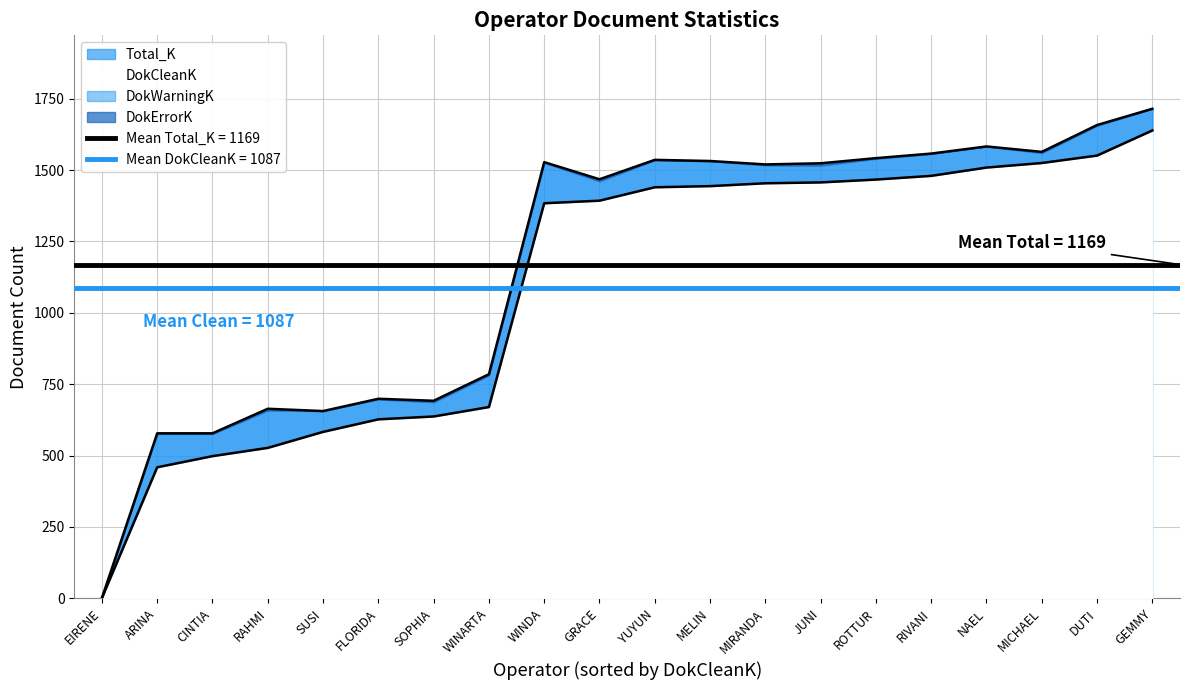

Between EIRENE and ROTTUR, which series saw the biggest shift?

Total_K